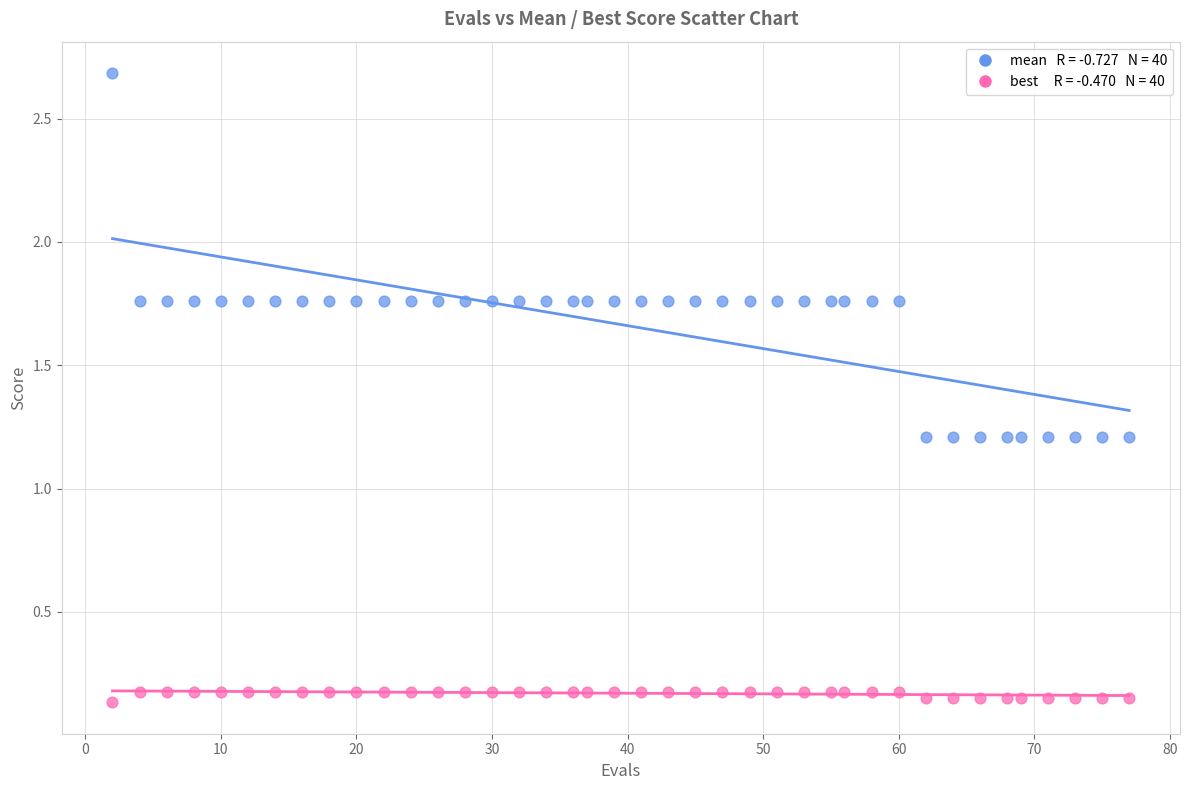

Across all data points, what is the range of X values (max minus min)?

75.0